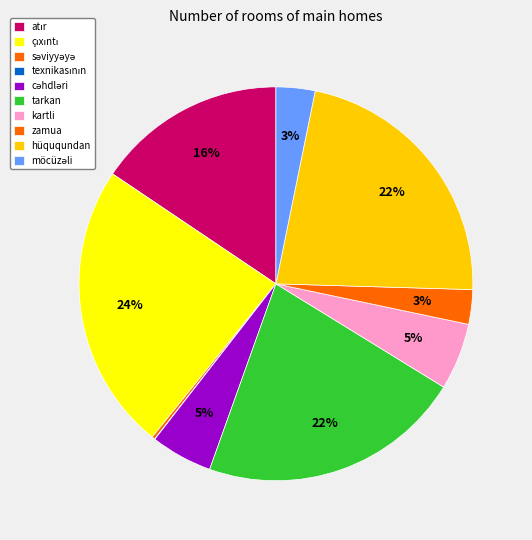

Does möcüzəli account for over 50% of the chart?

No